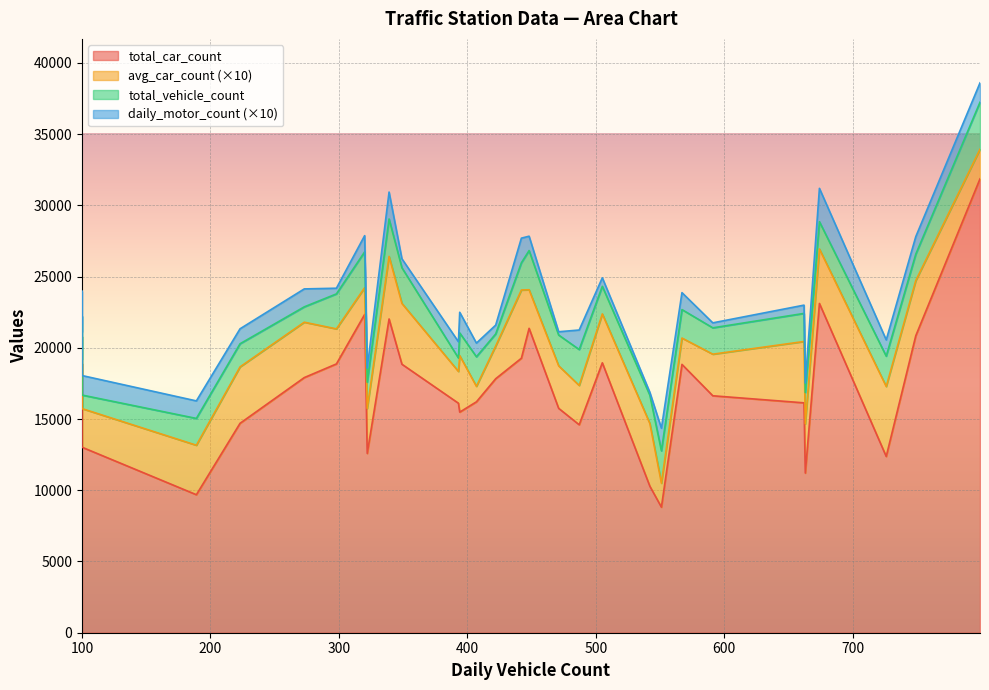

True or false: total_car_count and daily_motor_count intersect in this chart.

False